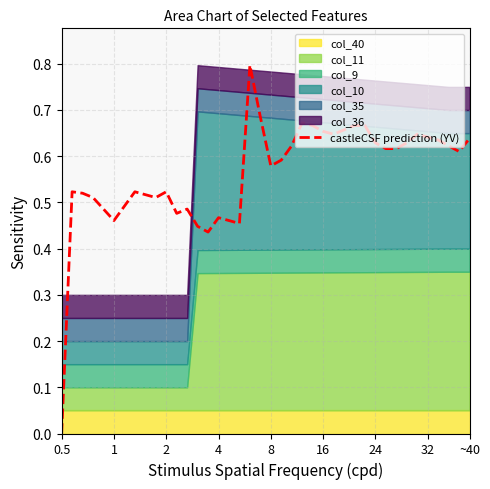

Is it true that castleCSF prediction (YV) equals 1.0 at 24?

False